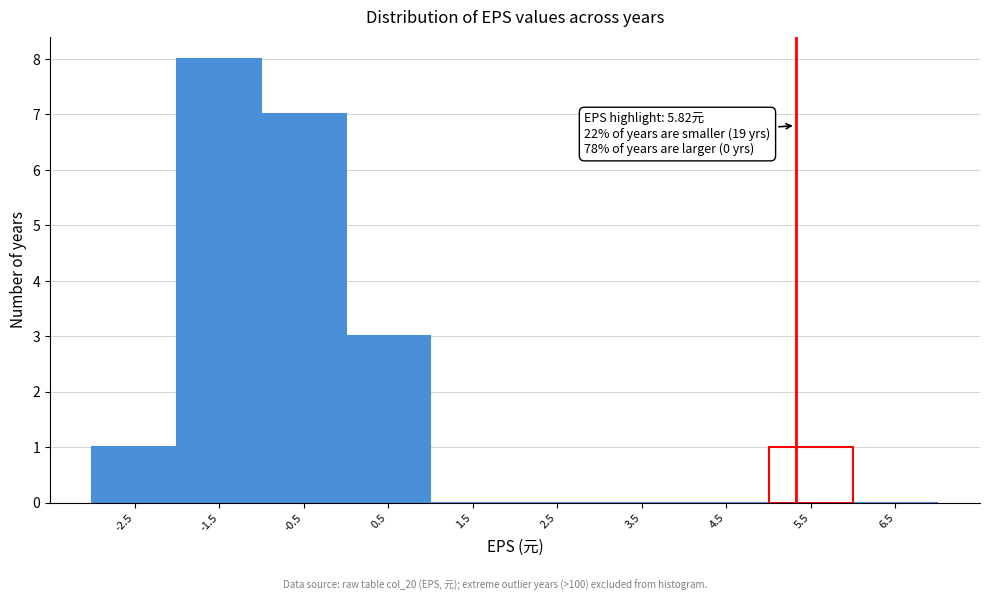

Reading right to left, what are all the values shown in this chart?

6.5=0	5.5=1	4.5=0	3.5=0	2.5=0	1.5=0	0.5=3	-0.5=7	-1.5=8	-2.5=1